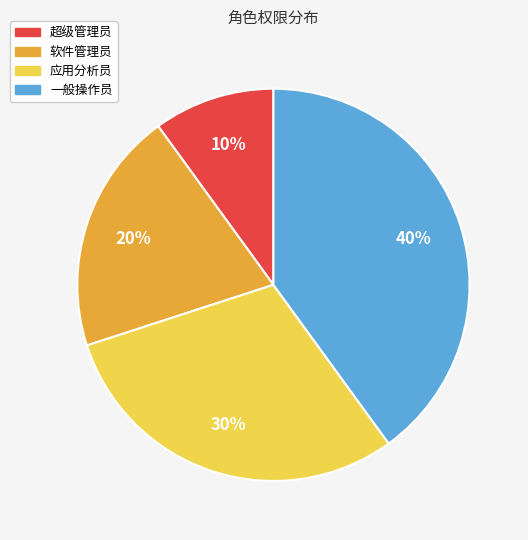

To the nearest percent, what percentage of the pie is 软件管理员?

20%